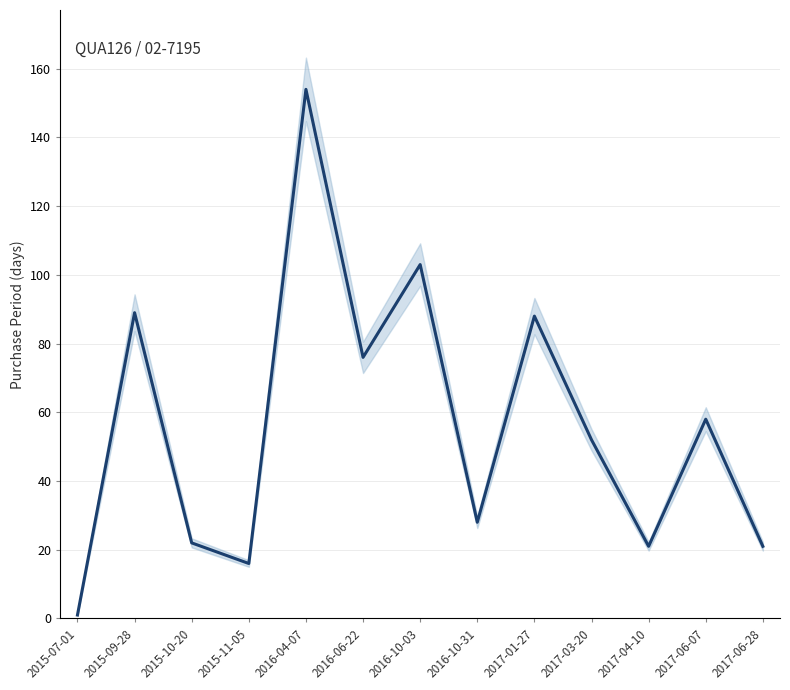

The chart shows a value of 52 at 2017-03-20. True or false?

True